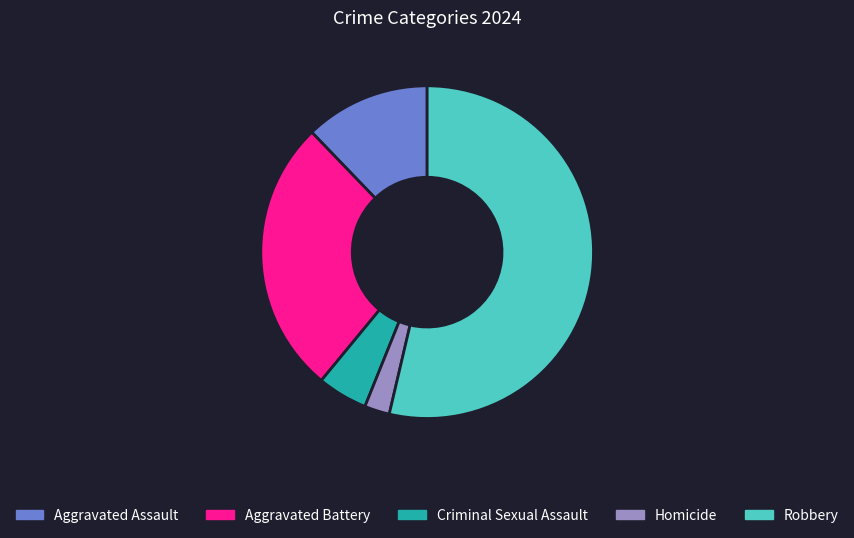

Combined, do Homicide and Robbery account for over 50%?

Yes